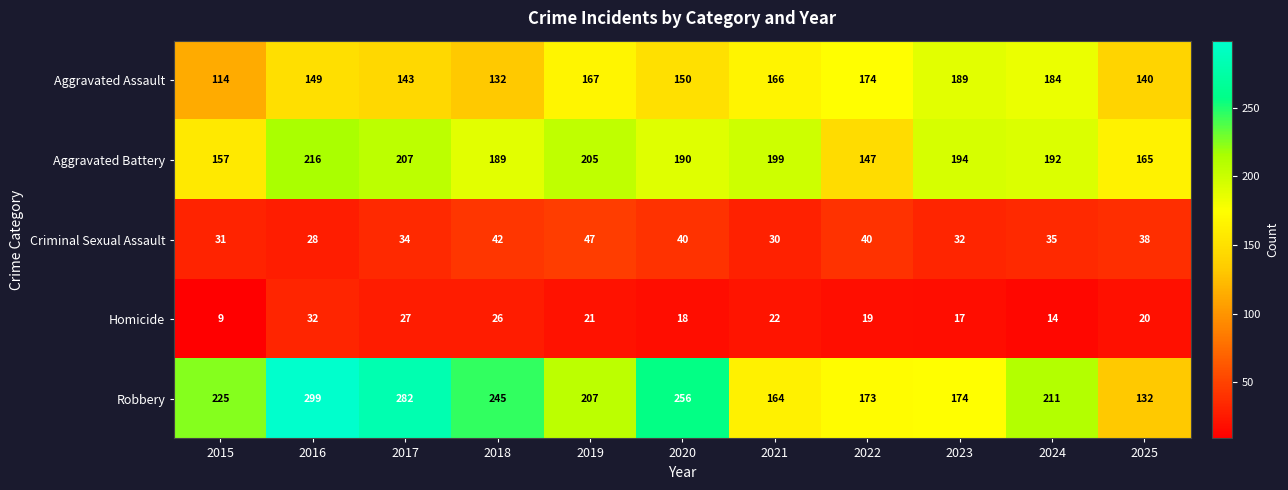

The Robbery series shows 299 at 2016. True or false?

True